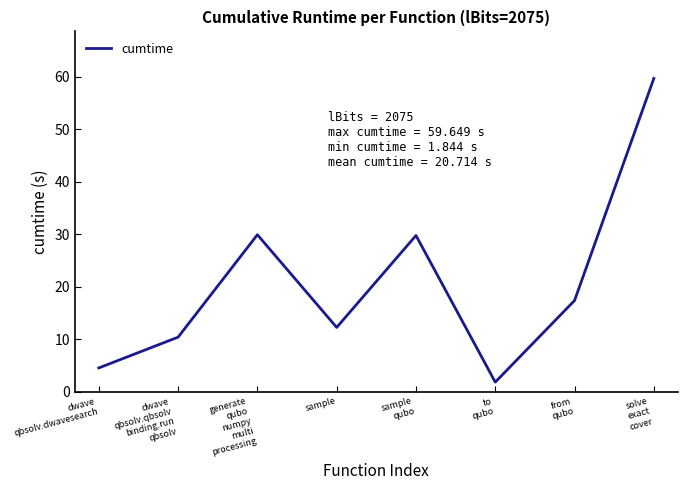

What position from the left is solve
exact
cover?

8